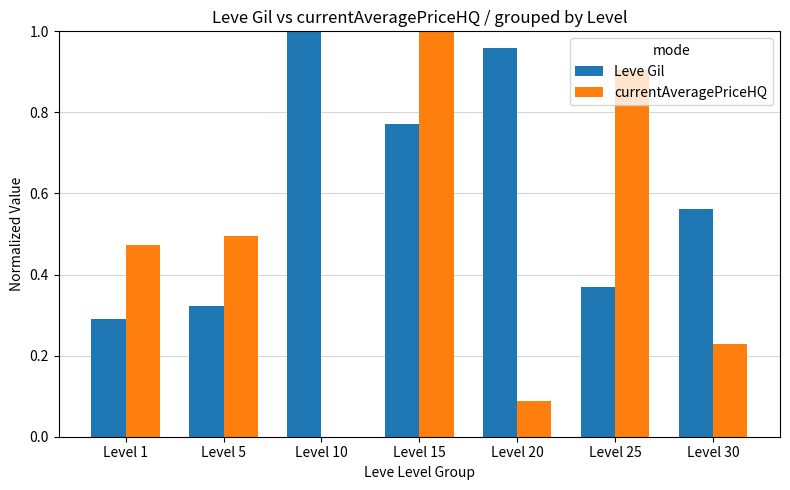

Are the bars horizontal?

No